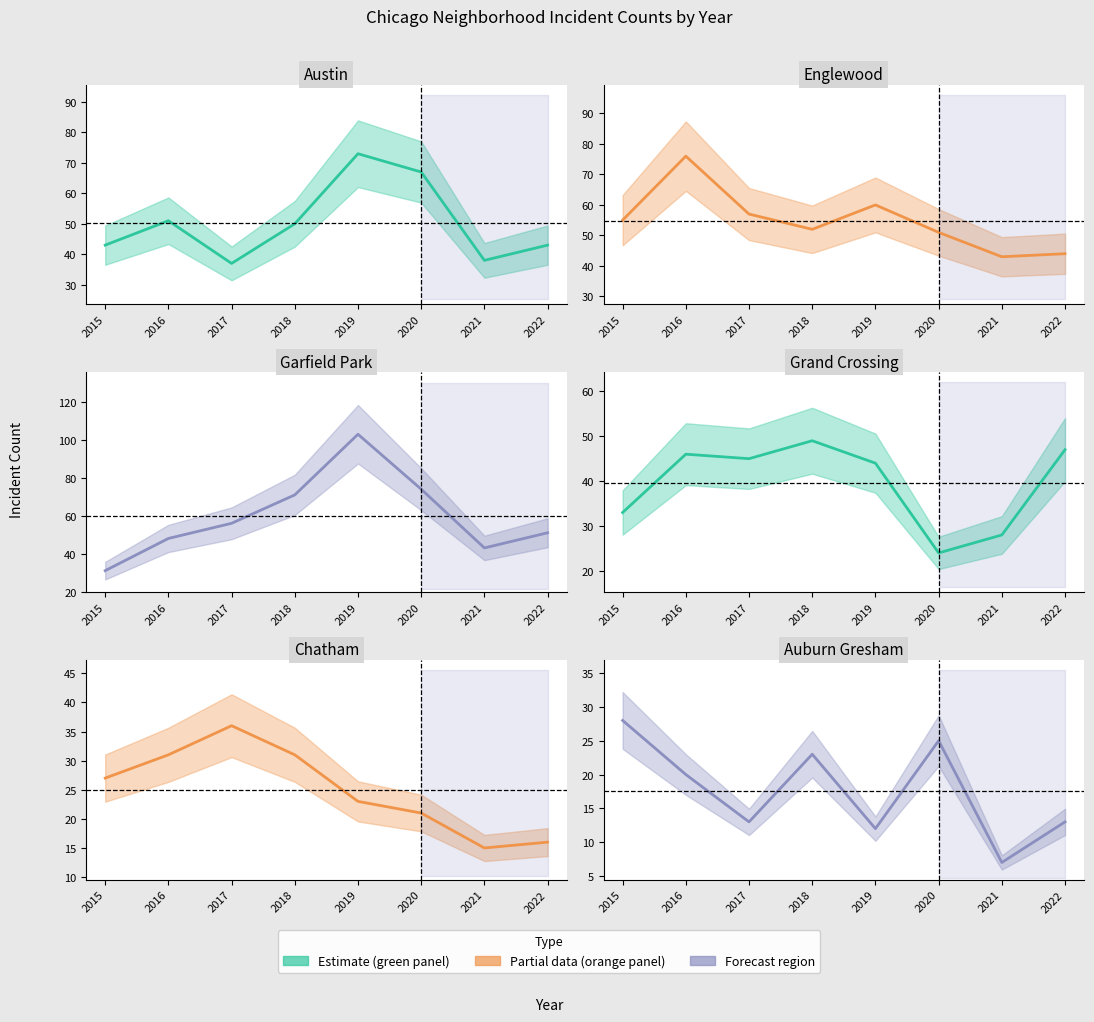

At which category does Grand Crossing reach its first local peak?

2016